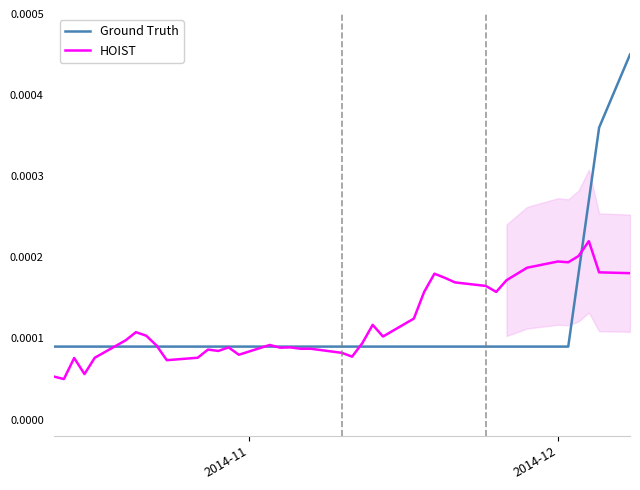

True or false: Ground Truth has more than 2 interior local peaks.

False